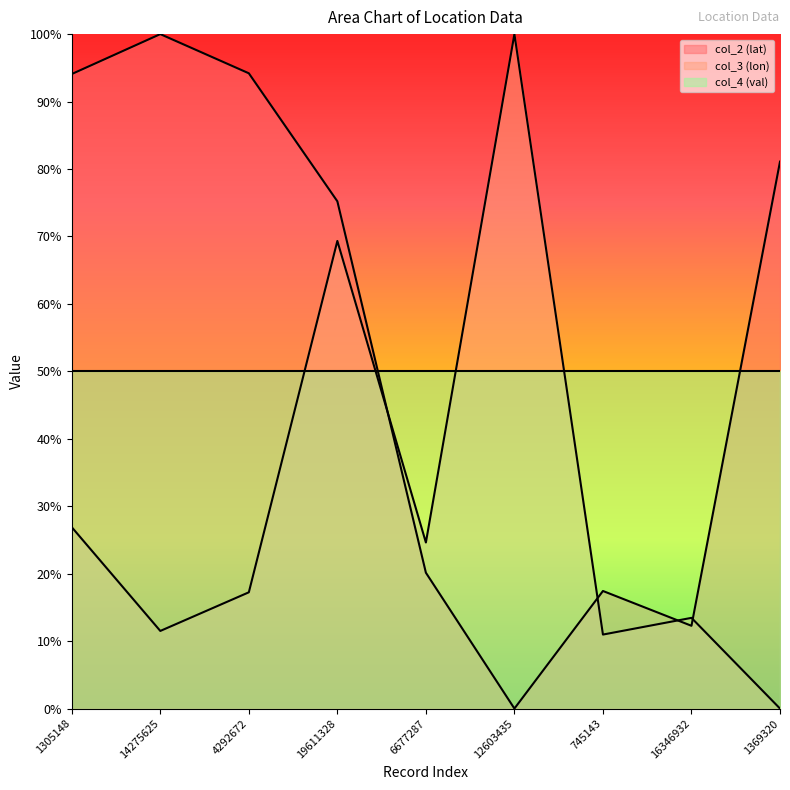

In col_3 (lon), how many points are higher than both neighbors (excluding endpoints)?

3